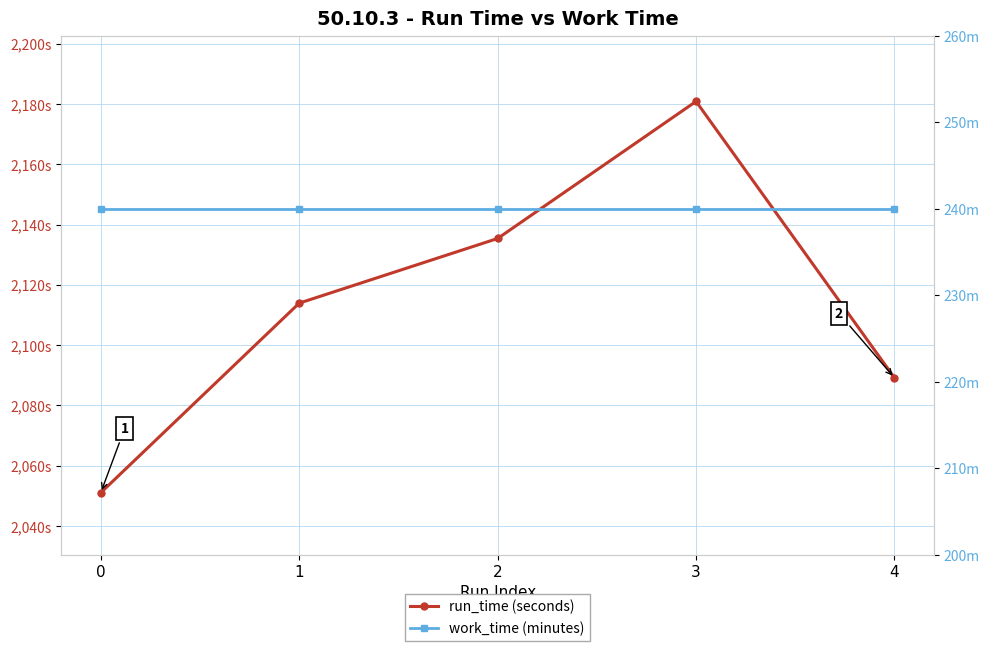

Reading left to right, extract all data points from this chart.

run_time (seconds): 2051.0	2113.9	2135.4	2180.8	2089.1
work_time (minutes): 240.0	240.0	240.0	240.0	240.0